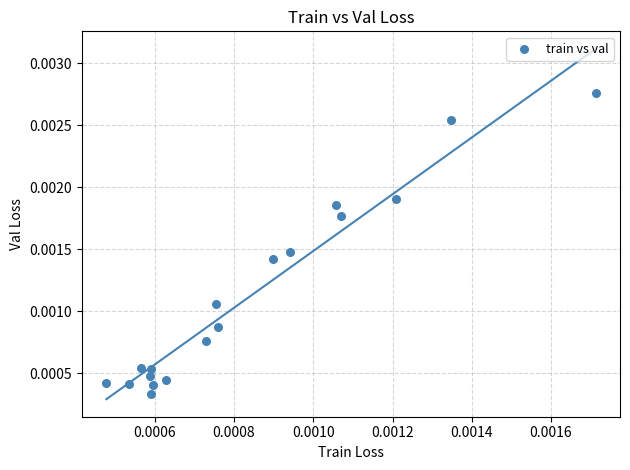

Count the number of points in this scatter plot.

18